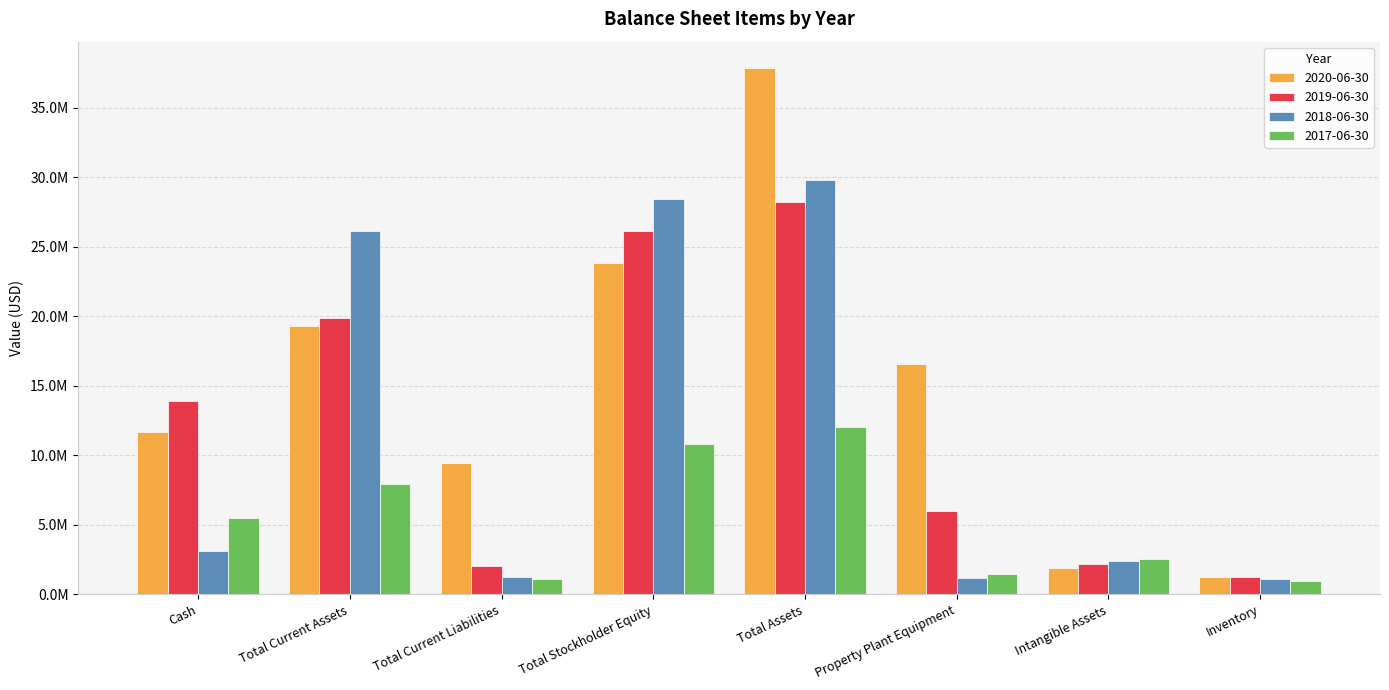

What are all the series names shown in the legend?

2020-06-30, 2019-06-30, 2018-06-30, 2017-06-30